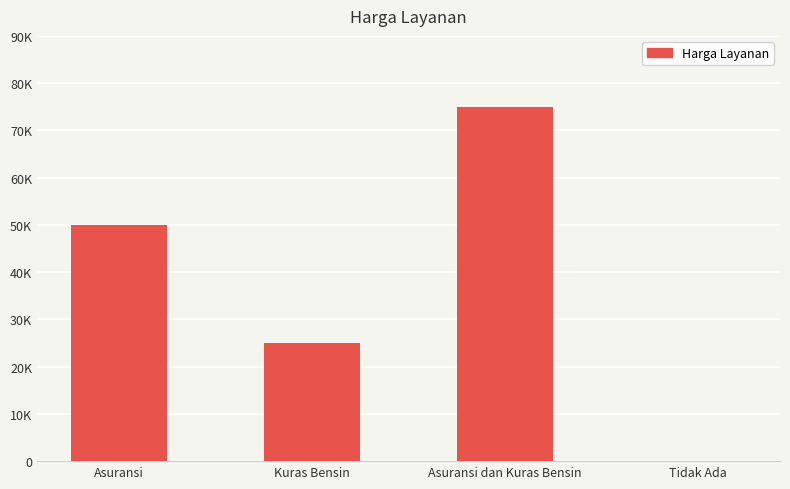

List the labels in order of value, smallest first.

Tidak Ada, Kuras Bensin, Asuransi, Asuransi dan Kuras Bensin